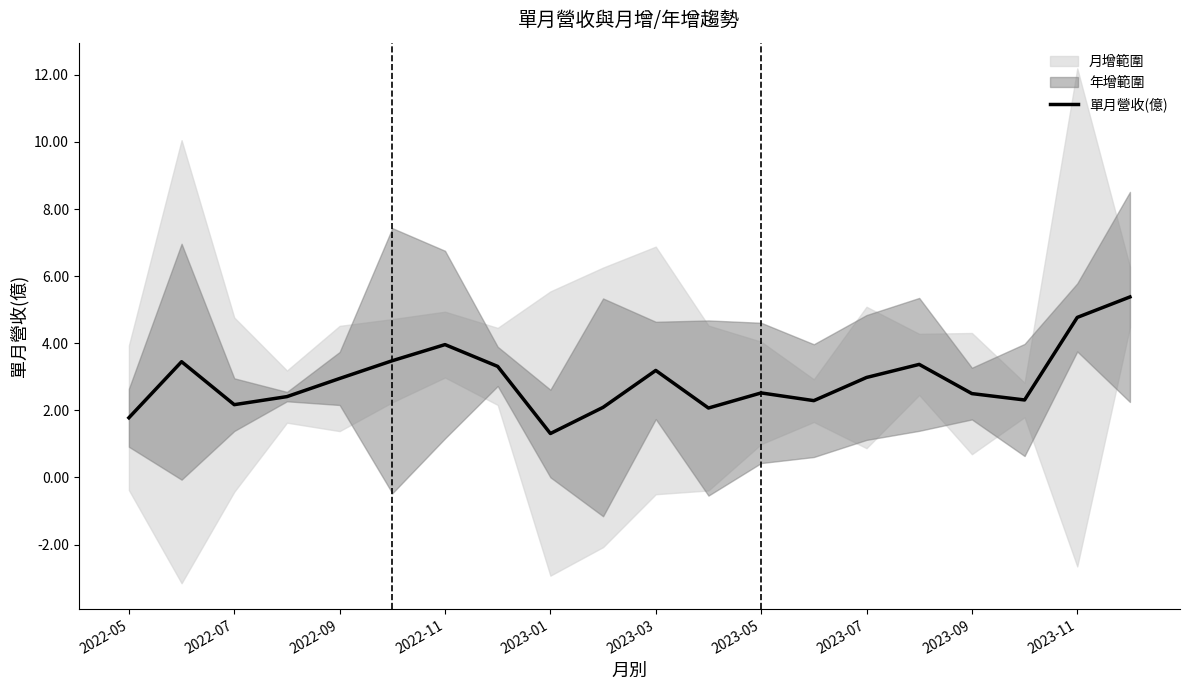

What is the minimum value shown in the chart?

1.3